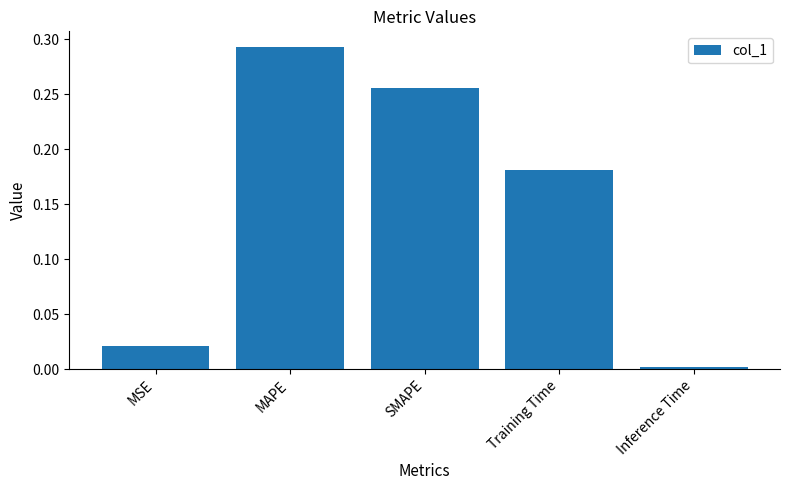

Between MSE and SMAPE, which is larger?

SMAPE